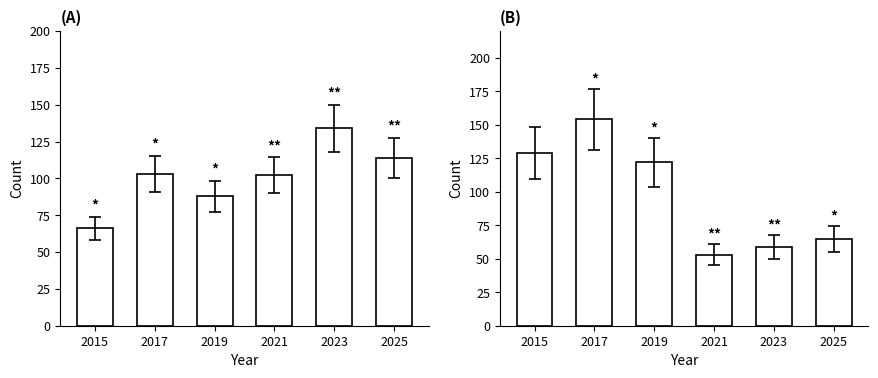

Between 2021 and 2025, which is larger?

2025